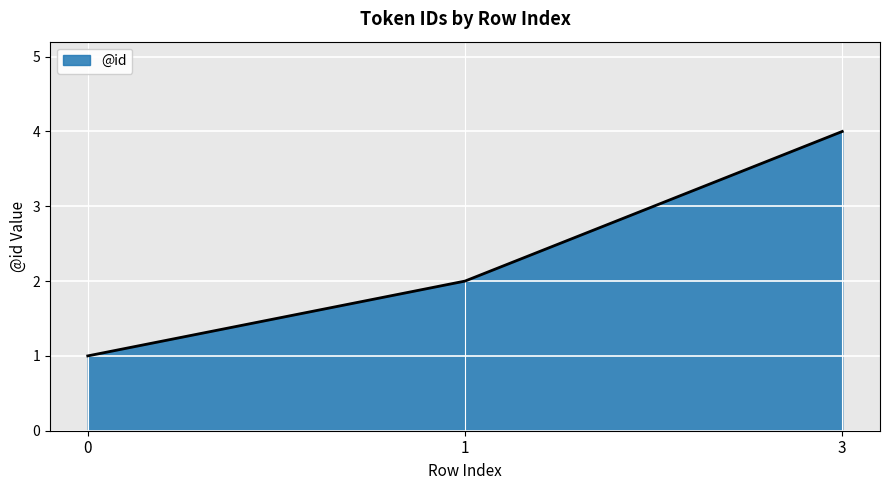

What is the minimum value shown in the chart?

1